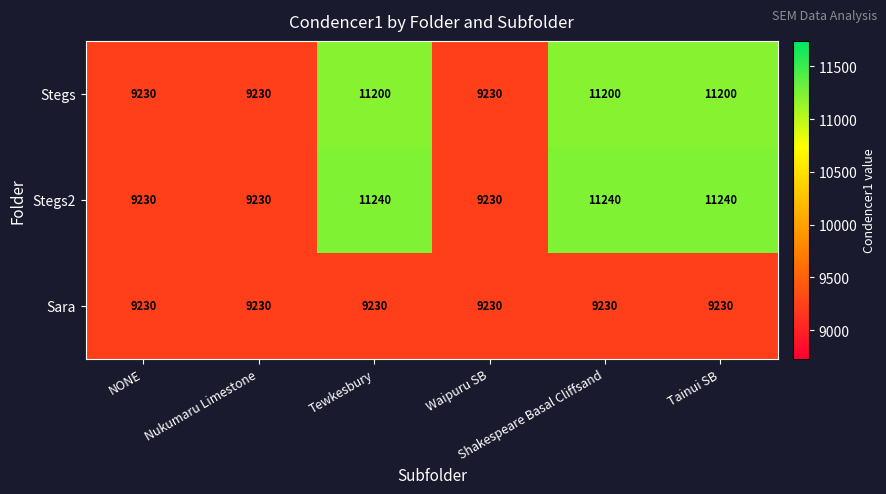

Rank the series by their maximum value, from highest to lowest.

Stegs2, Stegs, Sara